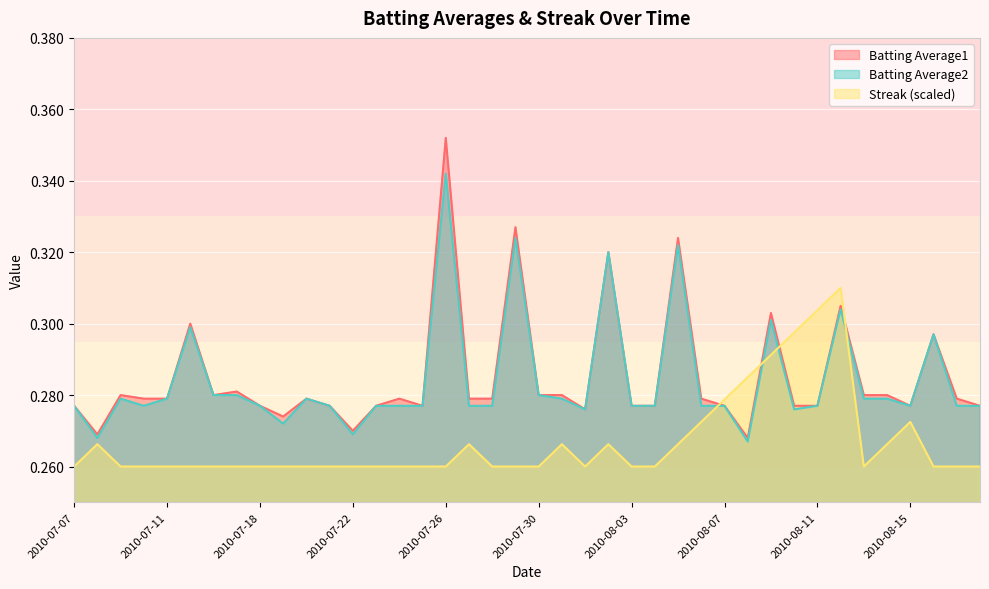

True or false: Streak has a value of 0.3 at 2010-08-04.

True